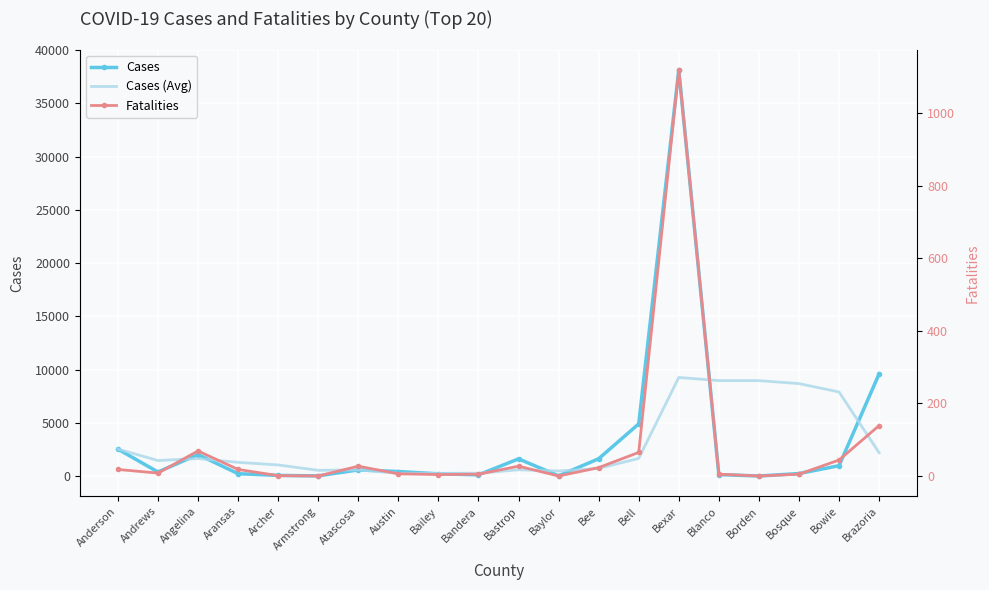

How many interior local peaks does the Cases series have?

4